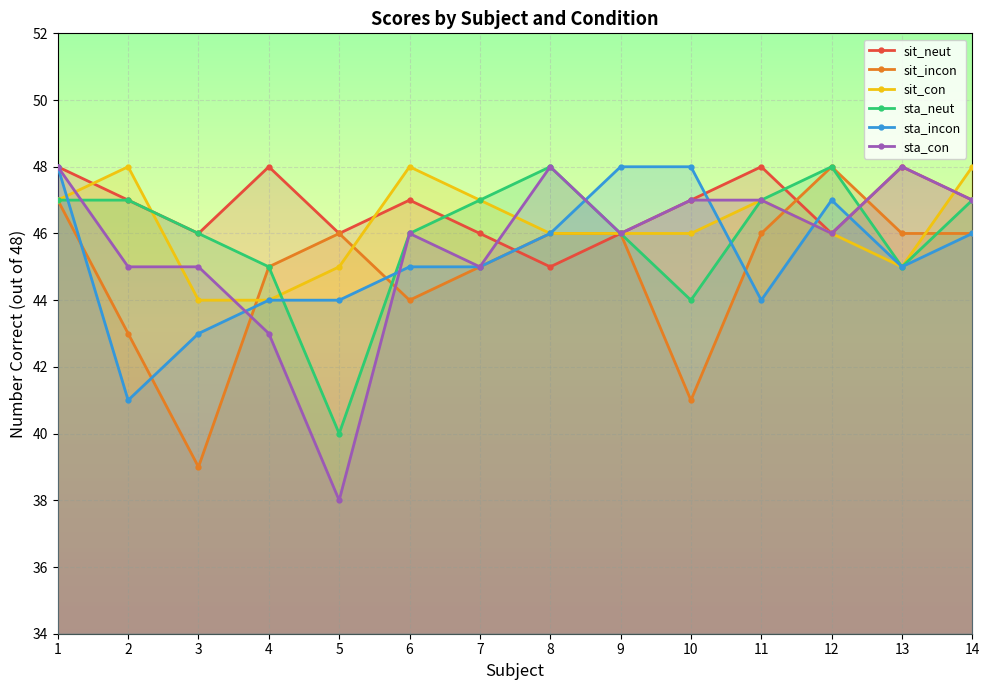

What are all the series names shown in the legend?

sit_neut, sit_incon, sit_con, sta_neut, sta_incon, sta_con